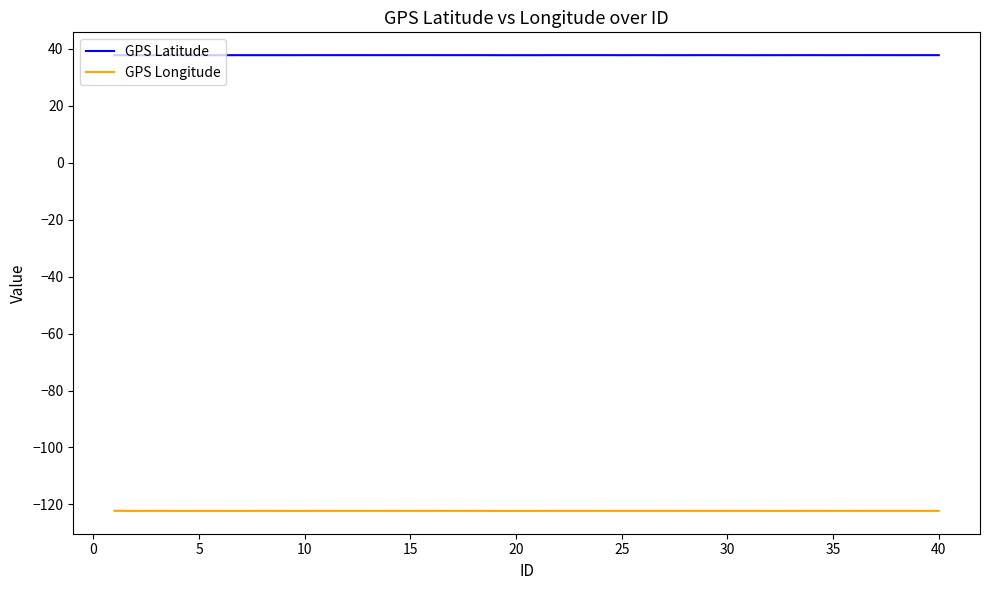

Reading right to left, what are all the values shown in this chart?

GPS Latitude: 37.8	37.8	37.8	37.8	37.8	37.8	37.8	37.8	37.8	37.8	37.8	37.8	37.8	37.8	37.8	37.8	37.8	37.8	37.8	37.8	37.8	37.8	37.8	37.8	37.8	37.8	37.8	37.8	37.8	37.8	37.8	37.8	37.8	37.8	37.8	37.8	37.8	37.8	37.8	37.8
GPS Longitude: -122.3	-122.3	-122.3	-122.3	-122.3	-122.3	-122.3	-122.3	-122.3	-122.3	-122.3	-122.3	-122.3	-122.3	-122.3	-122.3	-122.3	-122.3	-122.3	-122.3	-122.3	-122.3	-122.3	-122.3	-122.3	-122.3	-122.3	-122.3	-122.3	-122.3	-122.3	-122.3	-122.3	-122.3	-122.3	-122.3	-122.3	-122.3	-122.3	-122.3